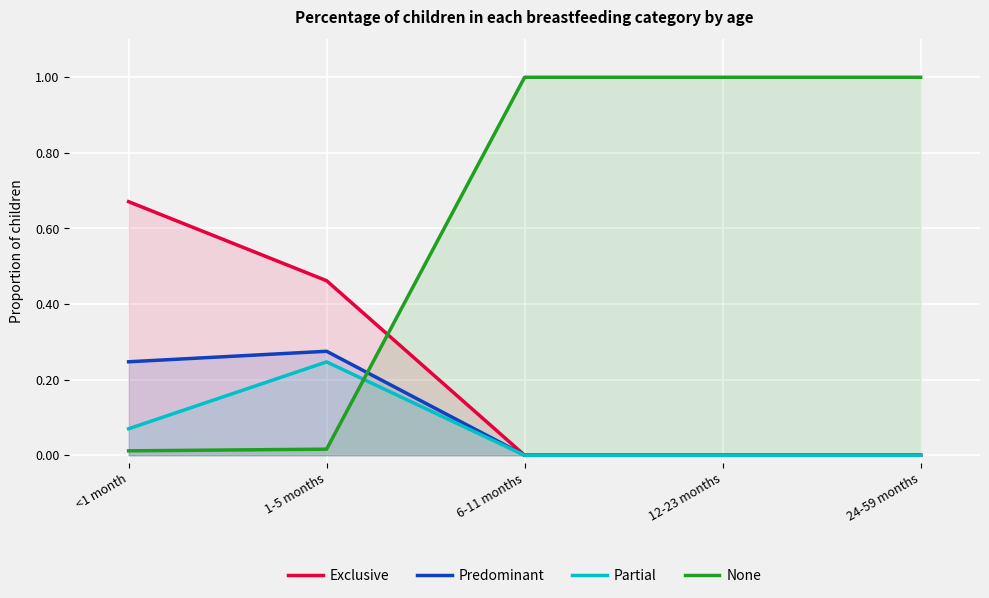

How many positive values does the Exclusive series have?

2